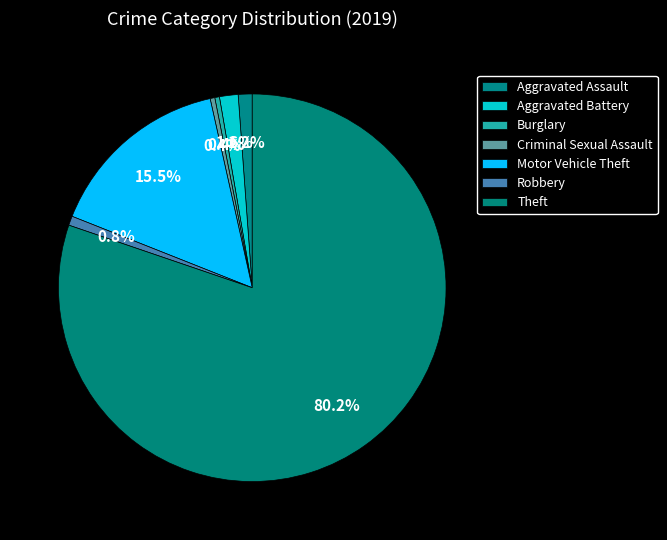

Count the number of slices in the pie.

7